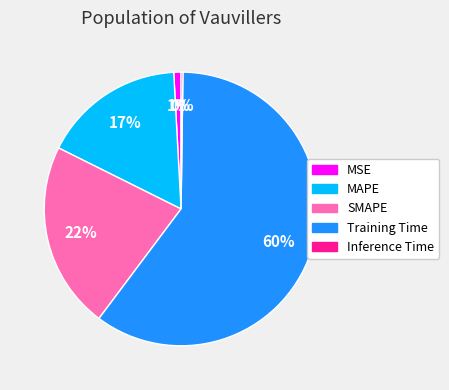

What is the largest slice in the pie chart?

Training Time